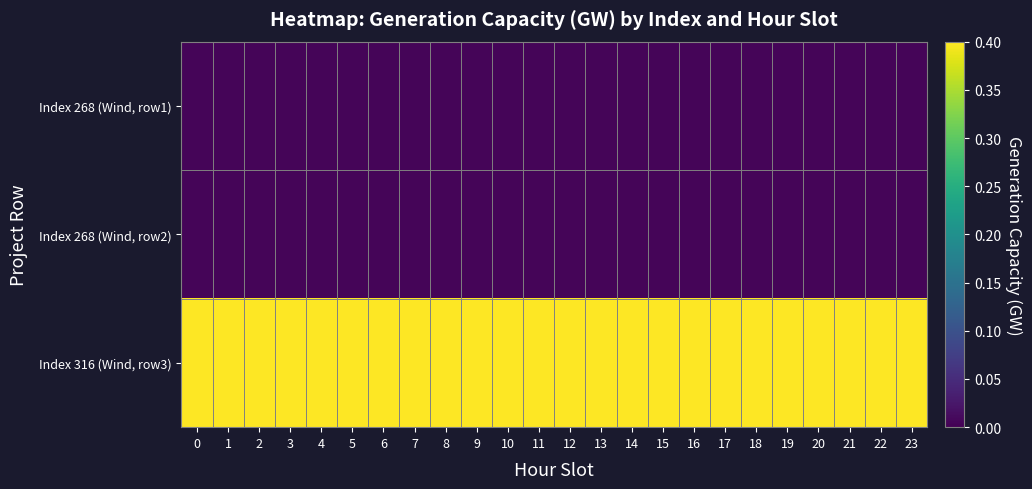

Reading left to right, list all the values displayed in this chart.

Index 268 (Wind, row1): 0=0.0	1=0.0	2=0.0	3=0.0	4=0.0	5=0.0	6=0.0	7=0.0	8=0.0	9=0.0	10=0.0	11=0.0	12=0.0	13=0.0	14=0.0	15=0.0	16=0.0	17=0.0	18=0.0	19=0.0	20=0.0	21=0.0	22=0.0	23=0.0
Index 268 (Wind, row2): 0=0.0	1=0.0	2=0.0	3=0.0	4=0.0	5=0.0	6=0.0	7=0.0	8=0.0	9=0.0	10=0.0	11=0.0	12=0.0	13=0.0	14=0.0	15=0.0	16=0.0	17=0.0	18=0.0	19=0.0	20=0.0	21=0.0	22=0.0	23=0.0
Index 316 (Wind, row3): 0=0.4	1=0.4	2=0.4	3=0.4	4=0.4	5=0.4	6=0.4	7=0.4	8=0.4	9=0.4	10=0.4	11=0.4	12=0.4	13=0.4	14=0.4	15=0.4	16=0.4	17=0.4	18=0.4	19=0.4	20=0.4	21=0.4	22=0.4	23=0.4